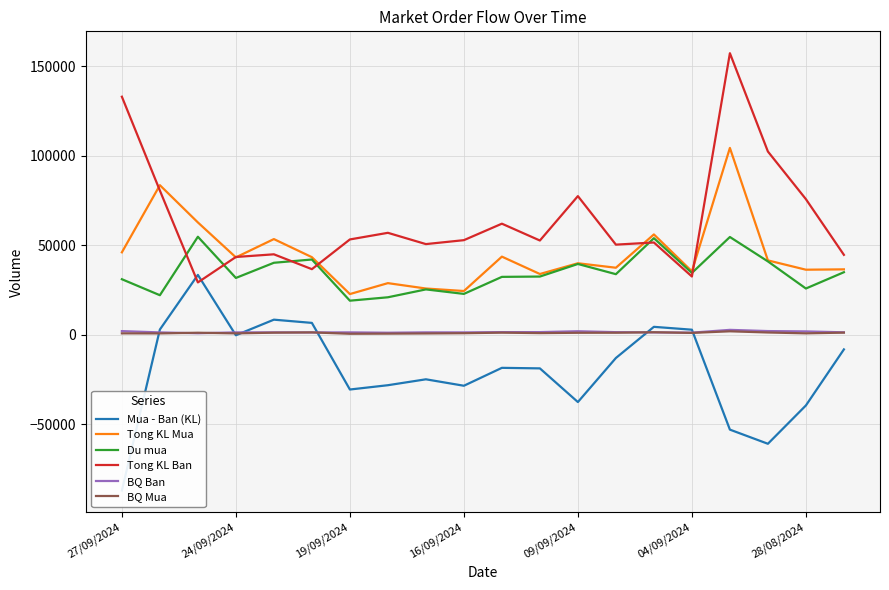

At how many categories does at least one series exceed 32143?

20